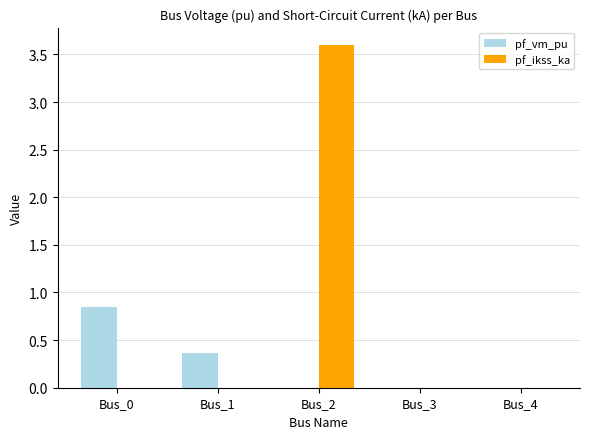

What is the sum of all pf_ikss_ka values?

3.6